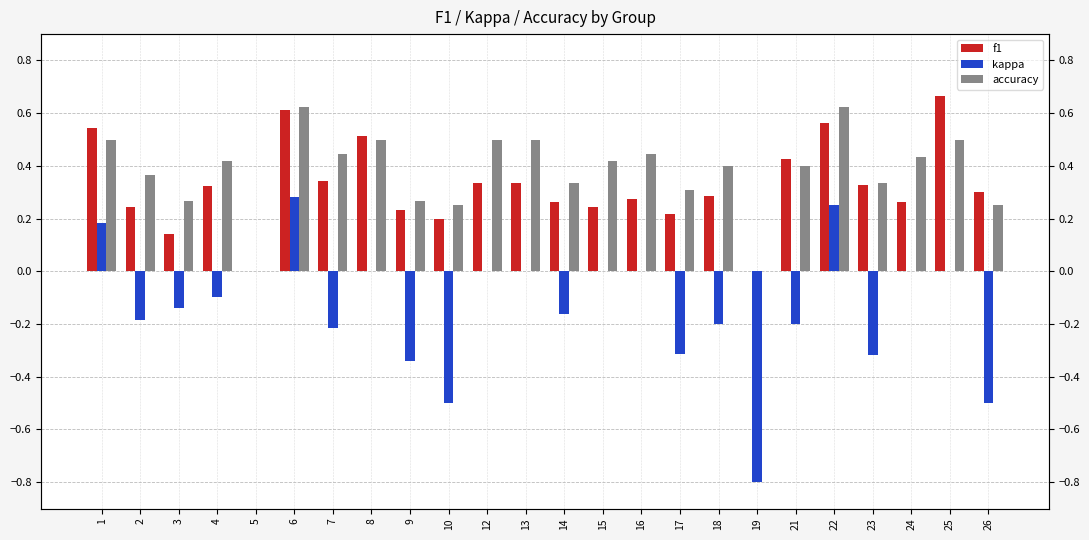

Does the chart contain any negative values?

Yes